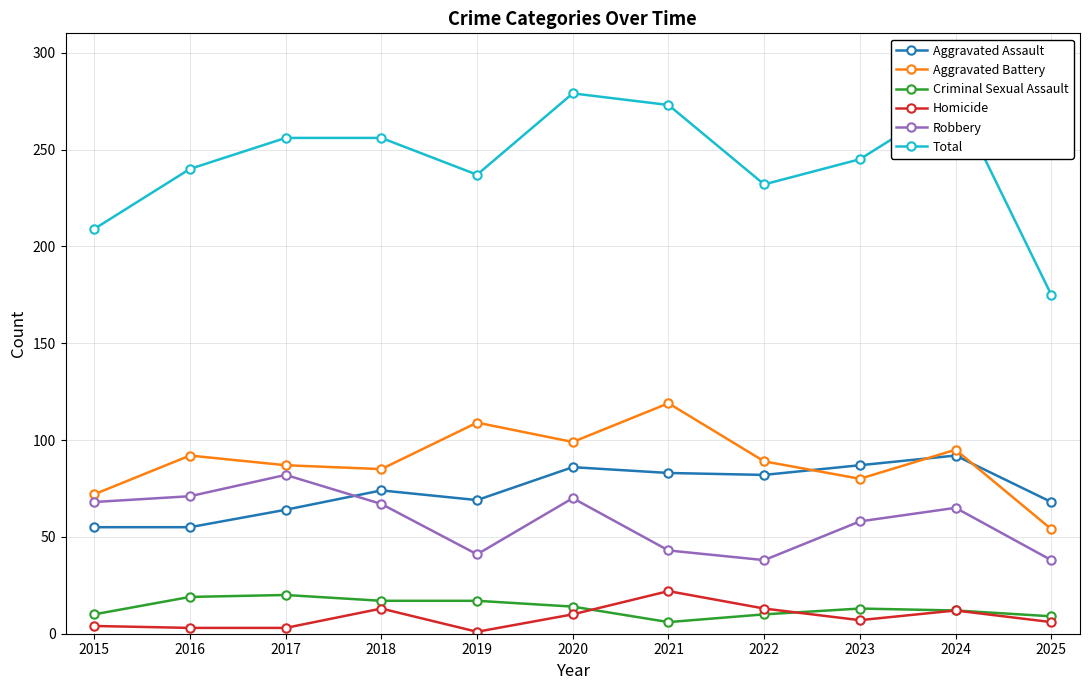

Count the number of categories in the chart.

11